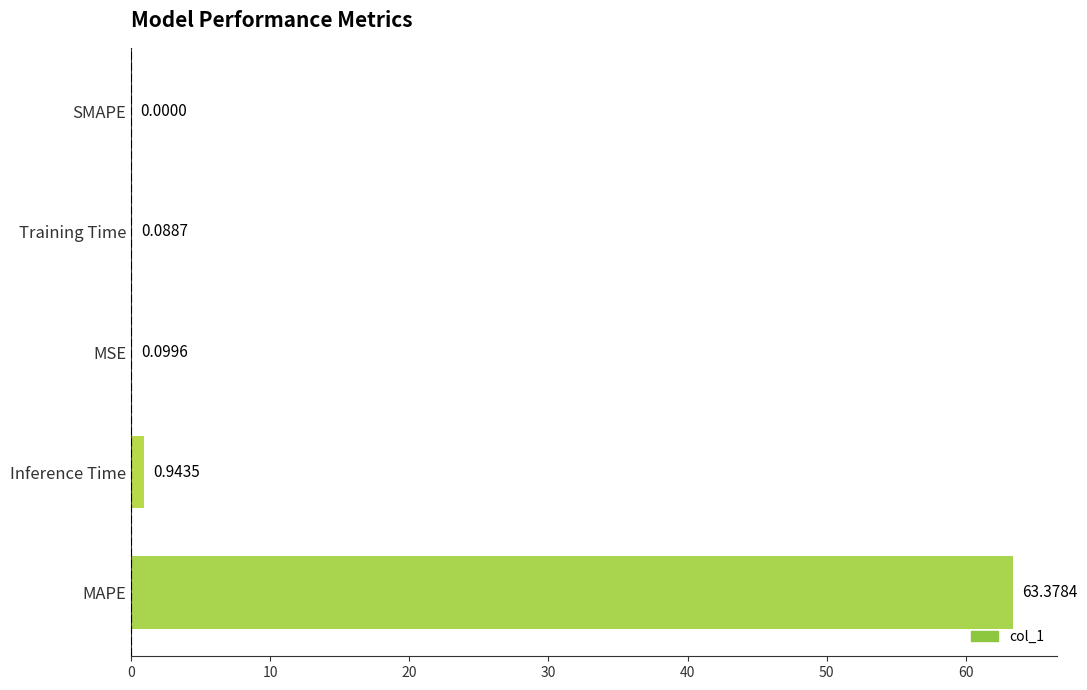

Between MAPE and MSE, which is larger?

MAPE